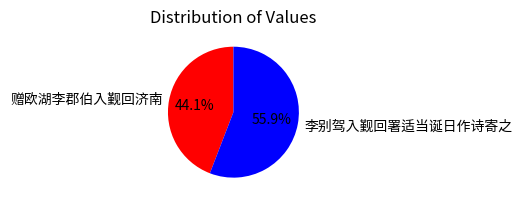

How many segments does this pie chart have?

2